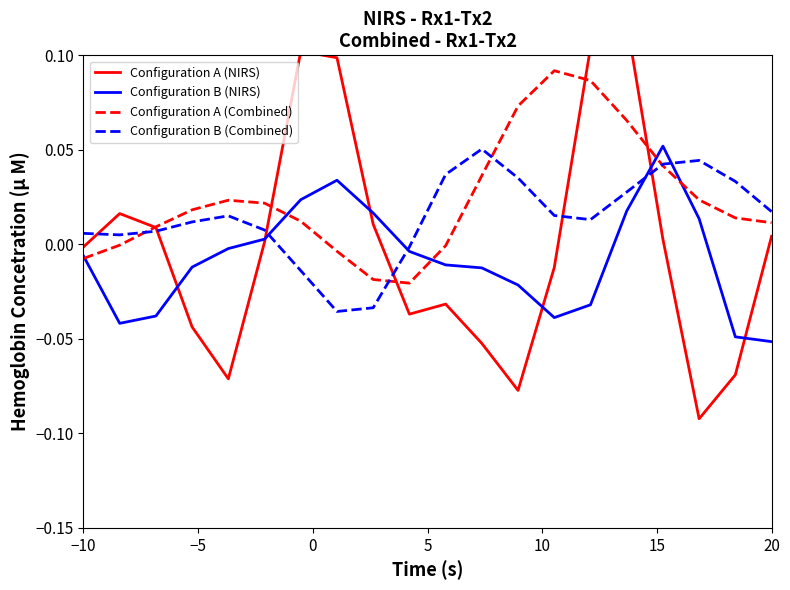

Which series has the widest spread of values?

Configuration A (NIRS)